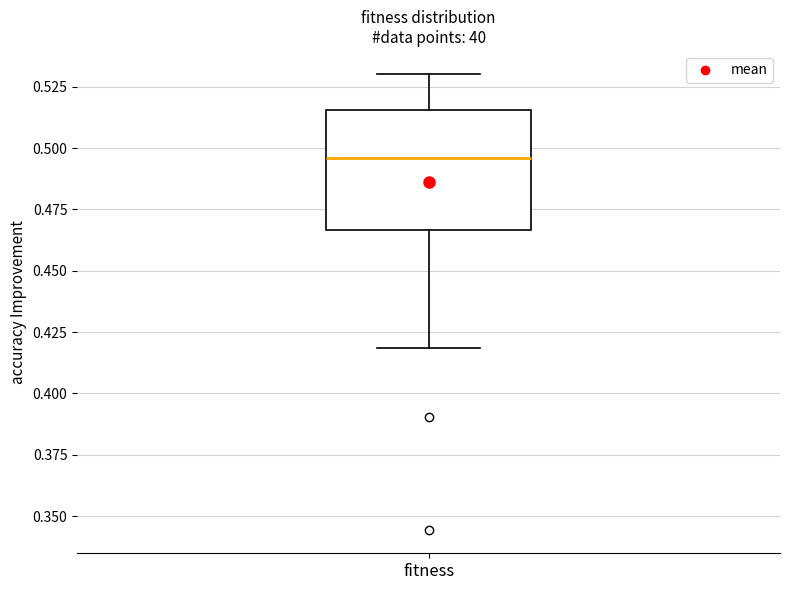

Read this box plot against the y-axis: the position of the median line, the range covered by the box, and the ends of both whiskers. The values are not printed on the chart, so give them approximately, as read against the axis.

median 0.495, box 0.465 to 0.515, whiskers 0.420 to 0.530